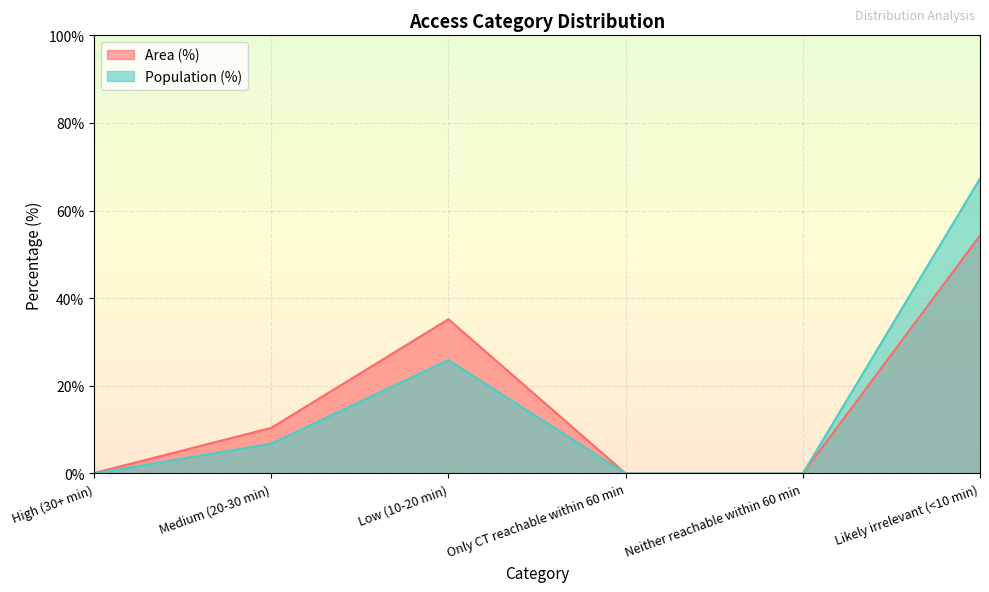

How many interior local peaks does the Population (%) series have?

1